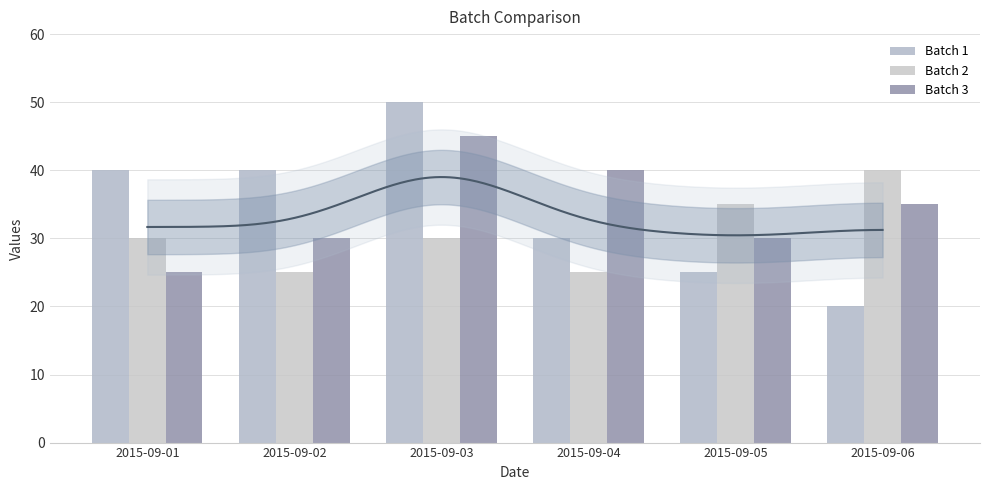

How many data points in Batch 3 are above 35?

2